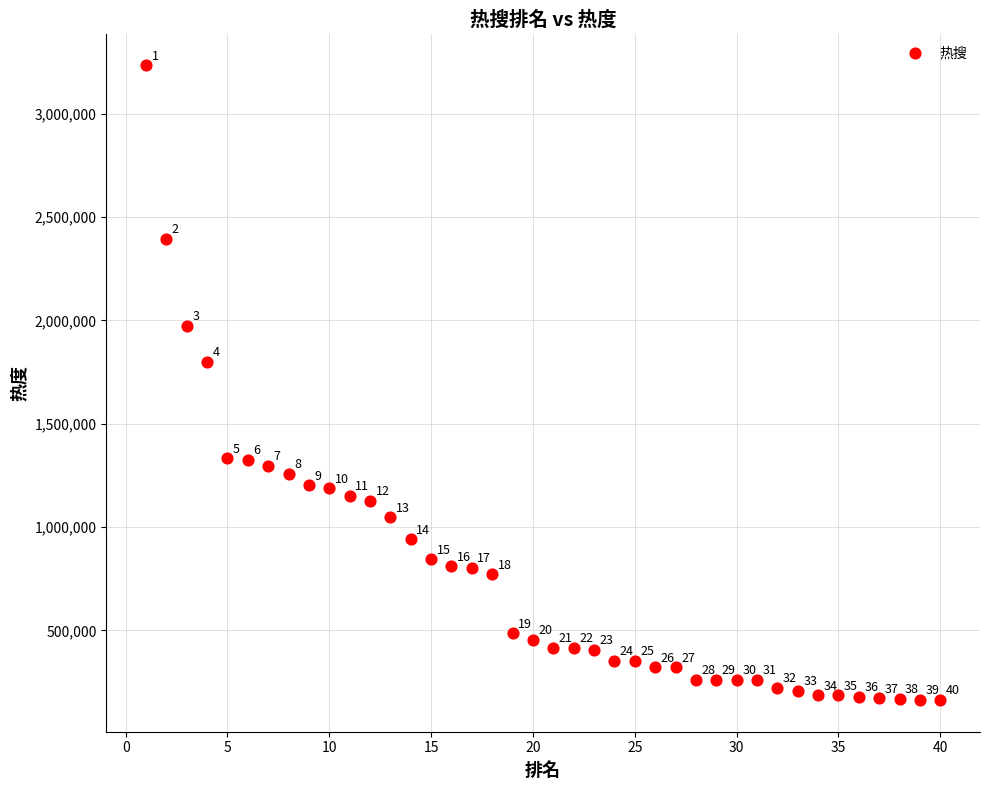

What Y value in the scatter plot is closest to 1698677?

1798974